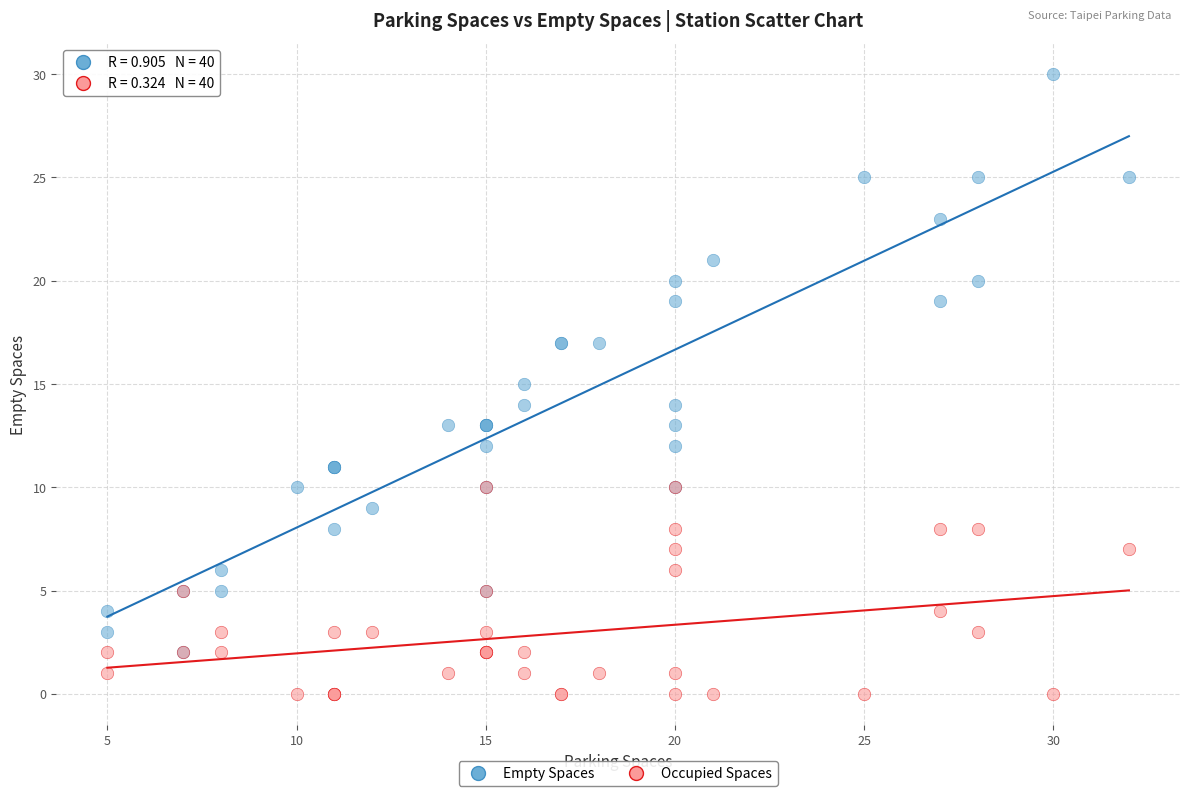

Which series has the largest Y range (max minus min)?

Empty Spaces